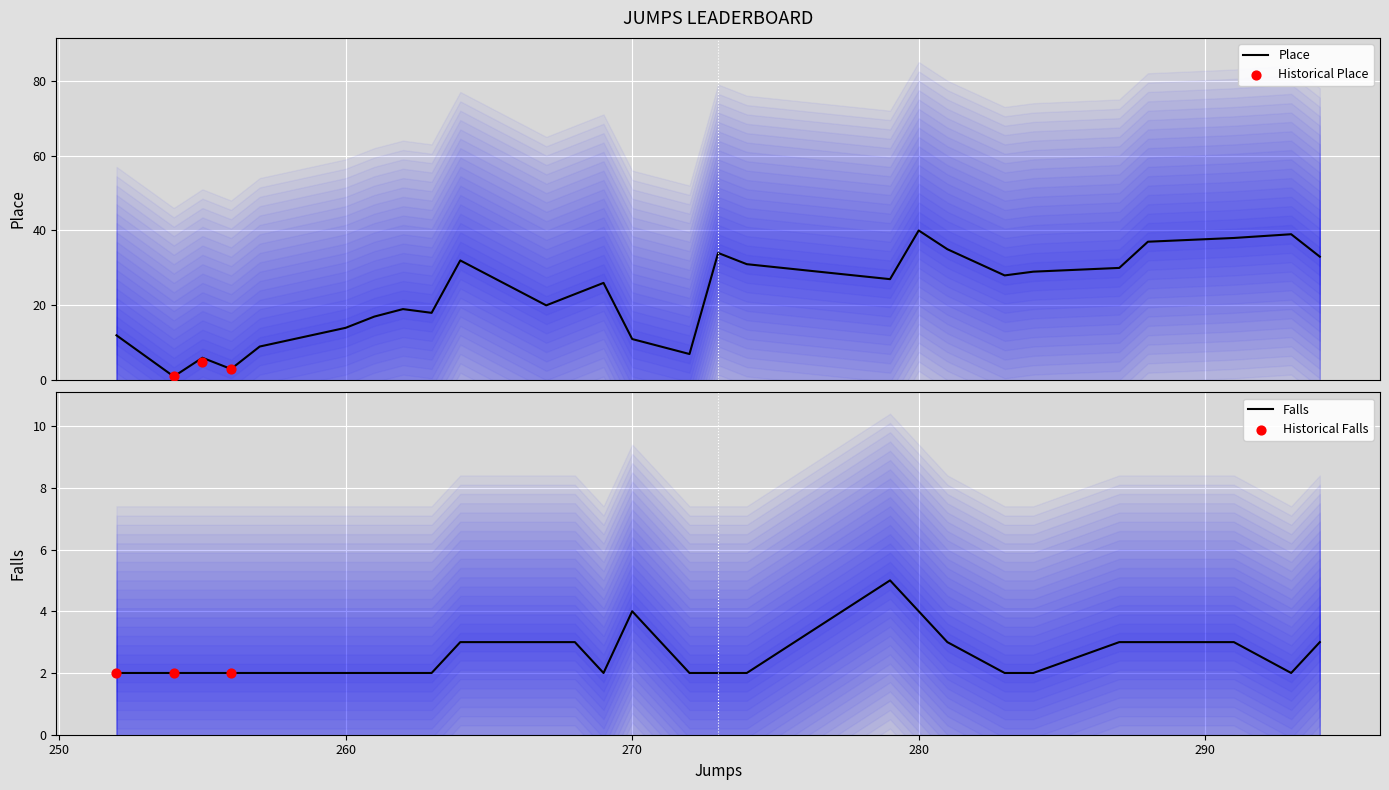

Which series contains the highest Y value?

Place